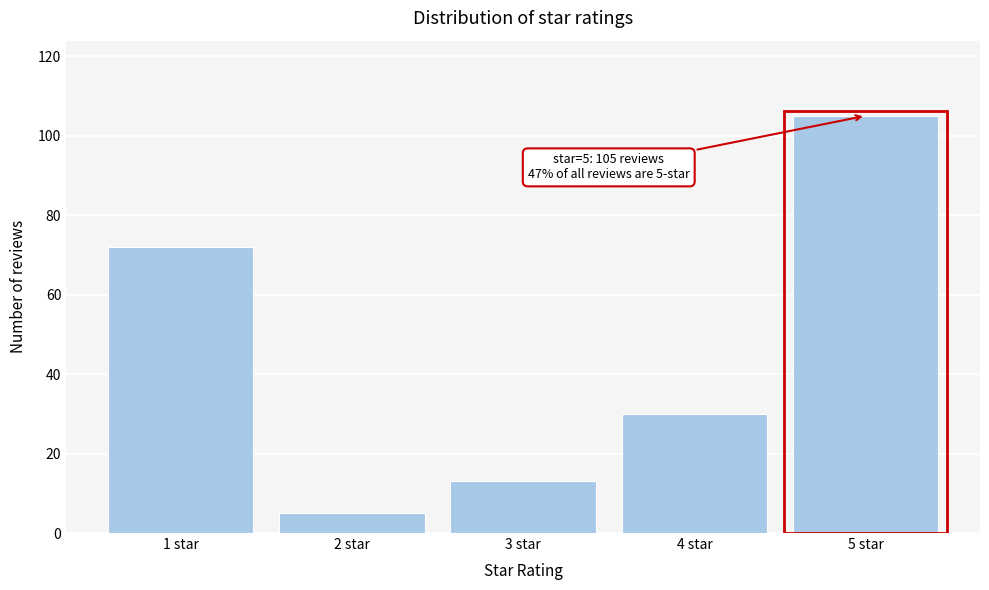

Reading left to right, transcribe all the data shown in this chart.

72	5	13	30	105